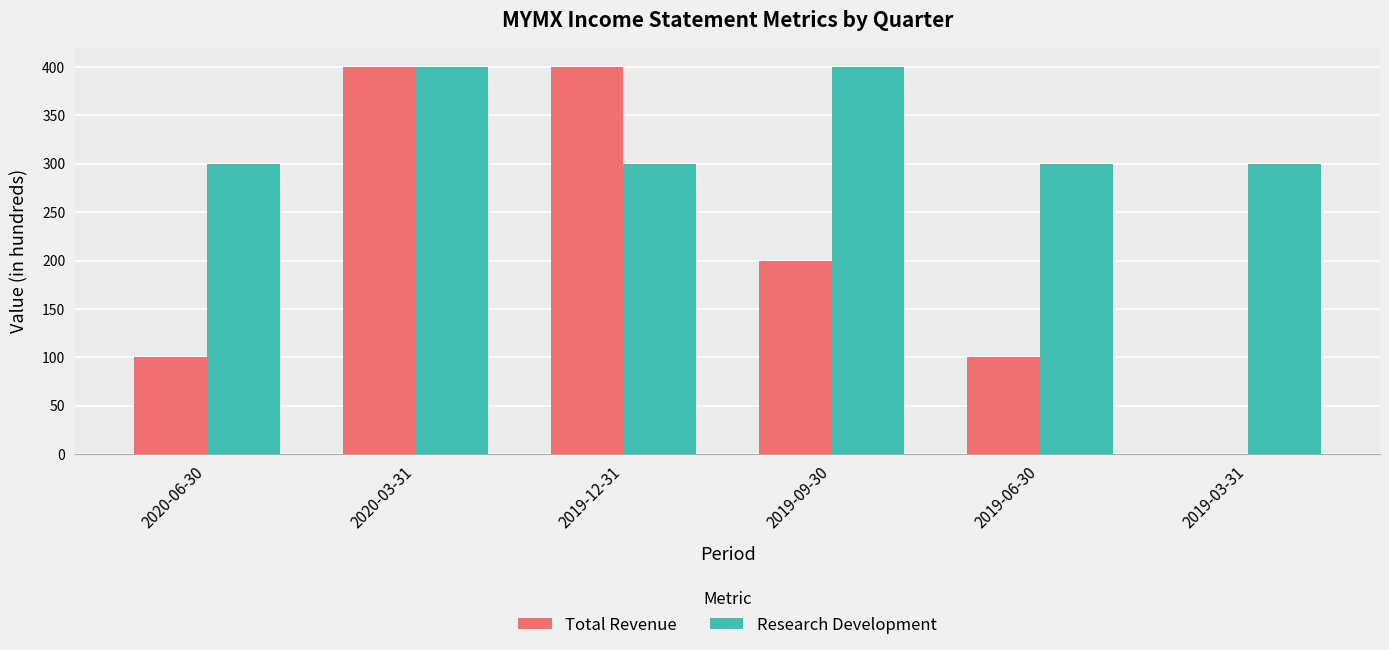

Read the Research Development value at 2020-06-30.

300